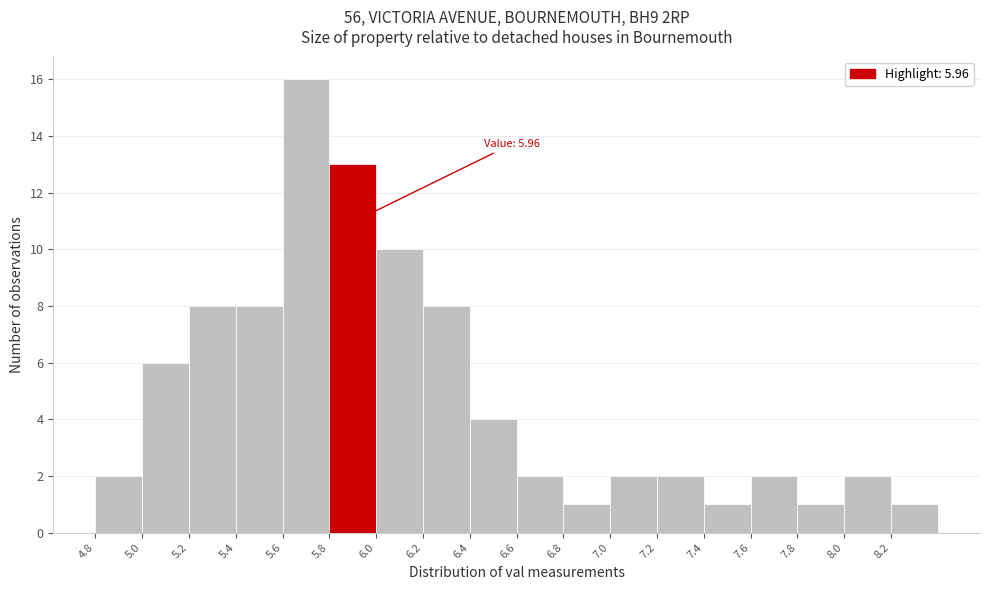

Over which range of the x-axis is the bar tallest?

5.6 to 5.8